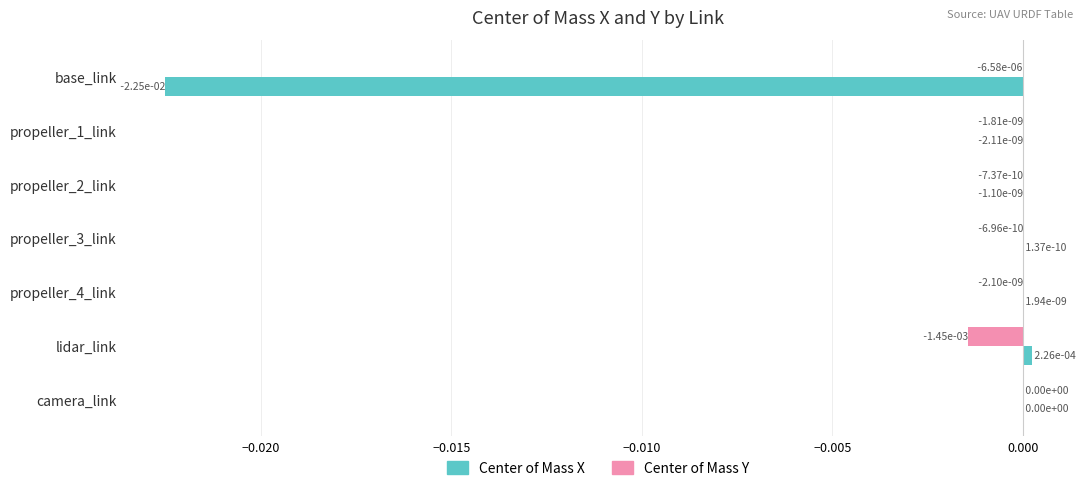

How many distinct data groups are displayed?

2